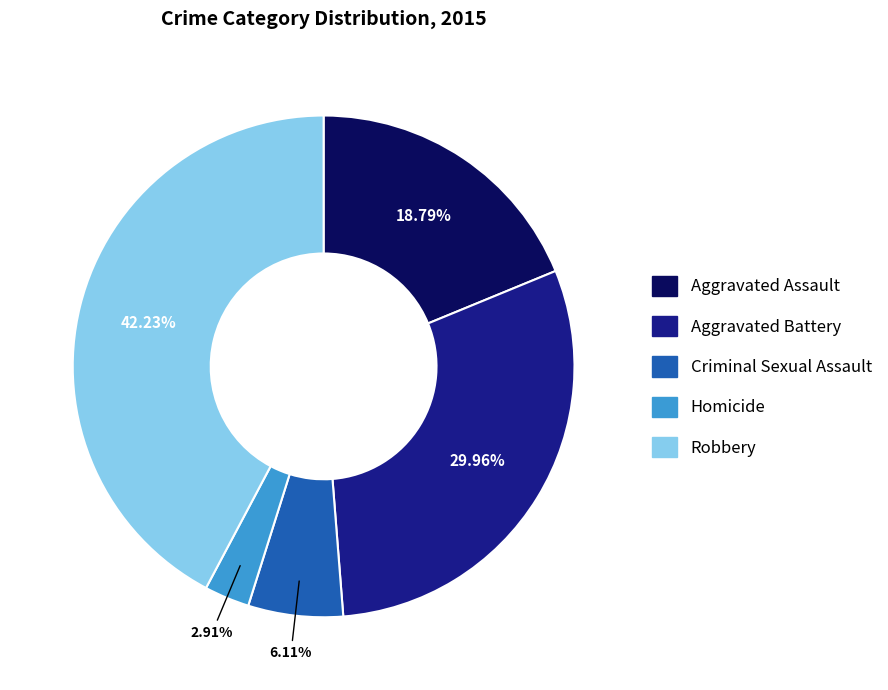

To the nearest percent, what portion does Robbery represent?

42%